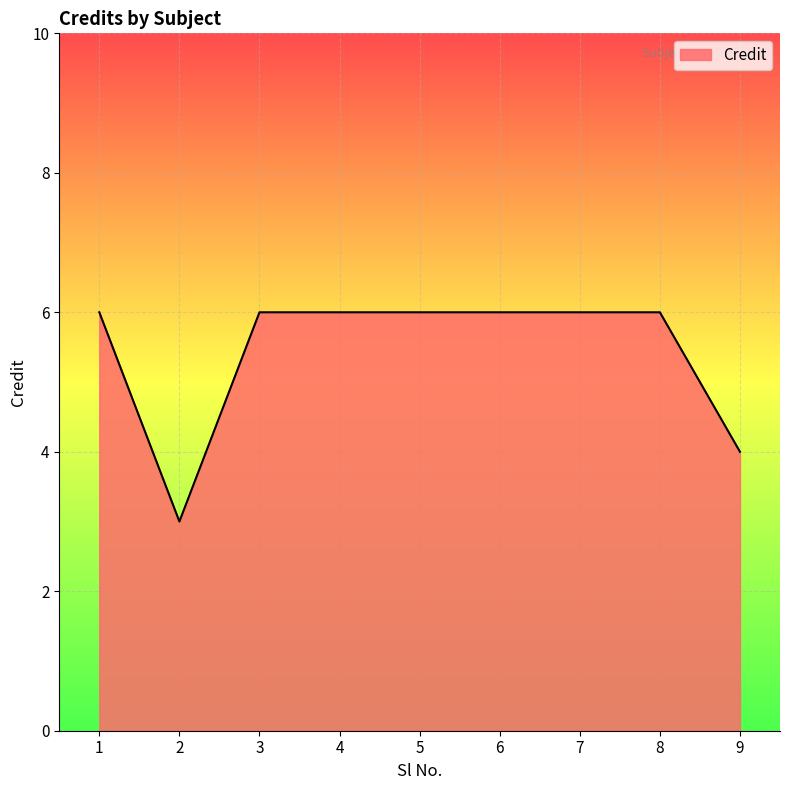

Reading right to left, transcribe all the data shown in this chart.

4	6	6	6	6	6	6	3	6